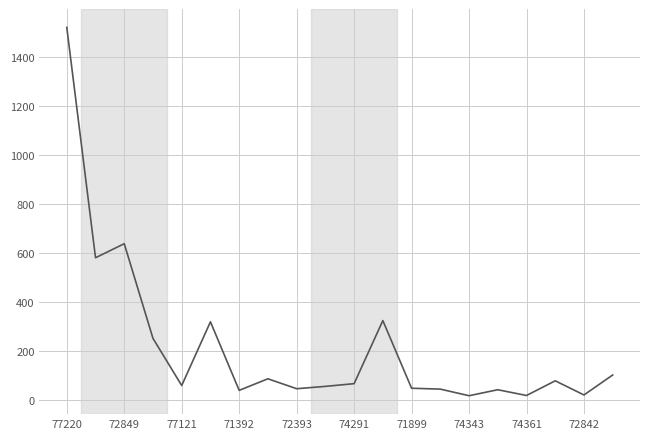

What is the maximum value shown in the chart?

1519.2